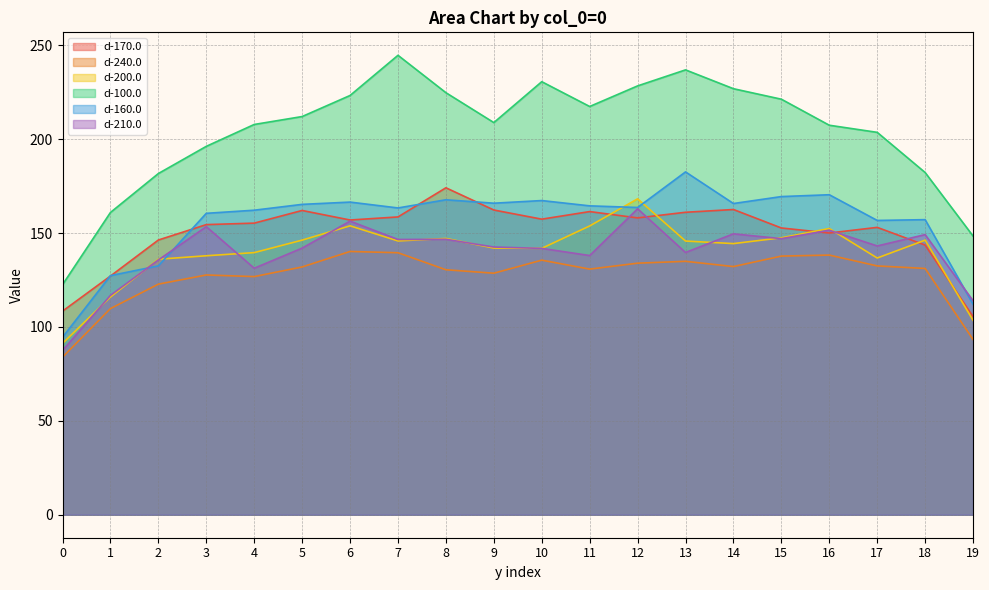

How many times do d-160.0 and d-170.0 cross each other?

5